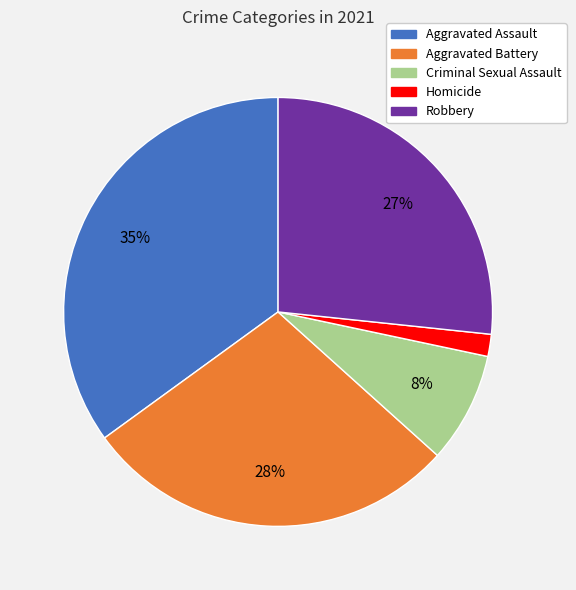

What percentage is the Aggravated Assault slice, to the nearest percent?

35%